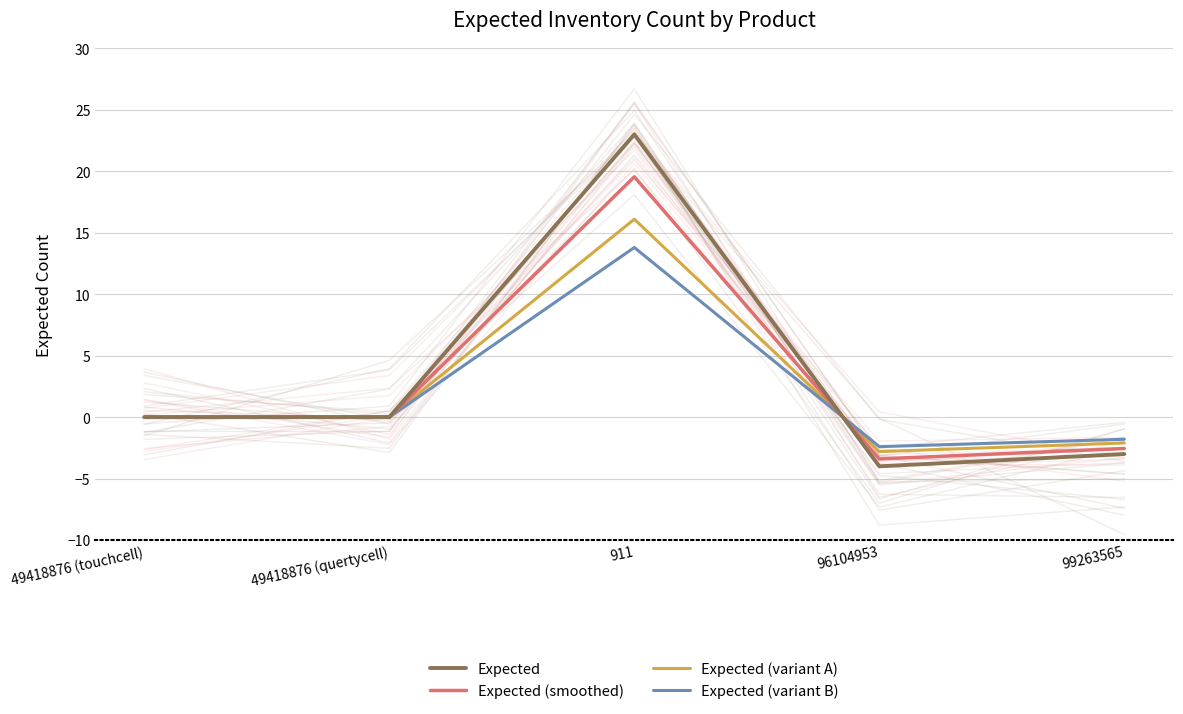

What is the label of the 2nd point from the left?

49418876 (quertycell)